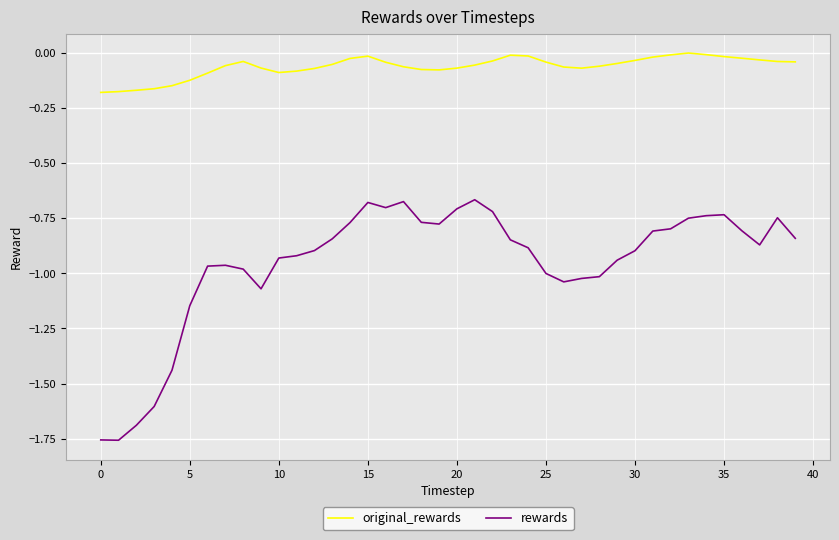

List the series in order of their peak value, highest first.

original_rewards, rewards